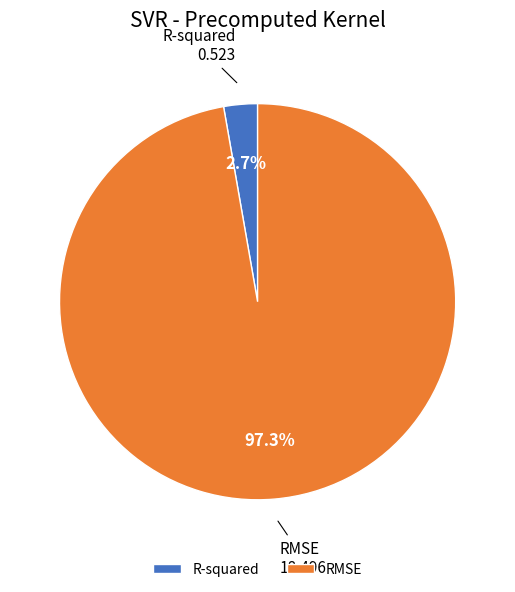

Do RMSE and R-squared together represent more than half of the pie?

Yes